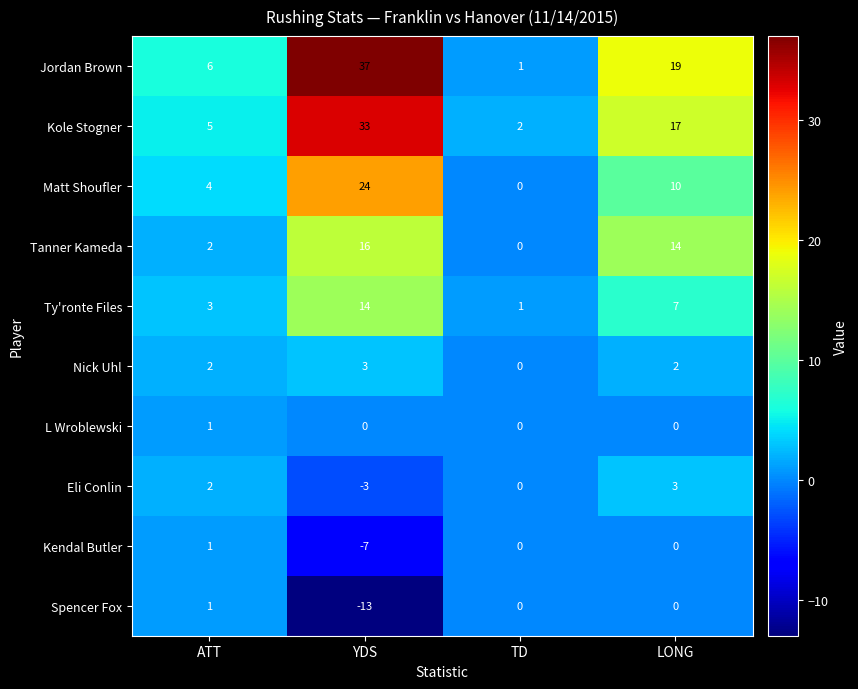

Which series changed the most between ATT and TD?

Jordan Brown